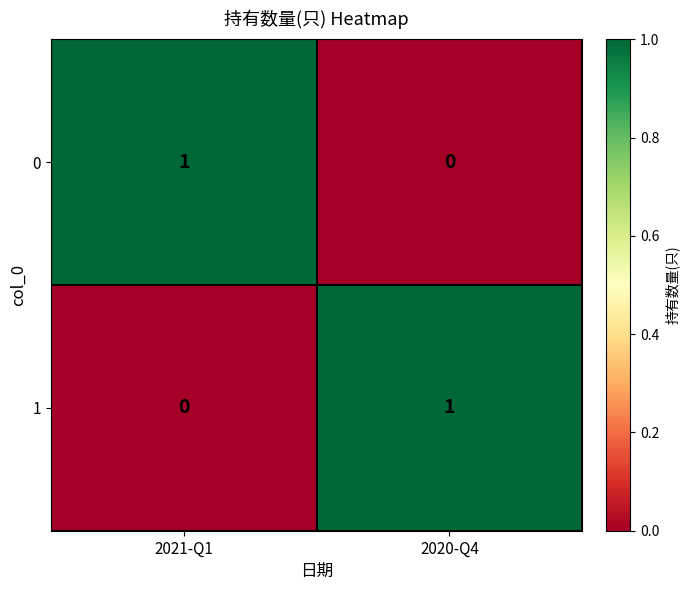

What is the total value across all series at 2020-Q4?

1